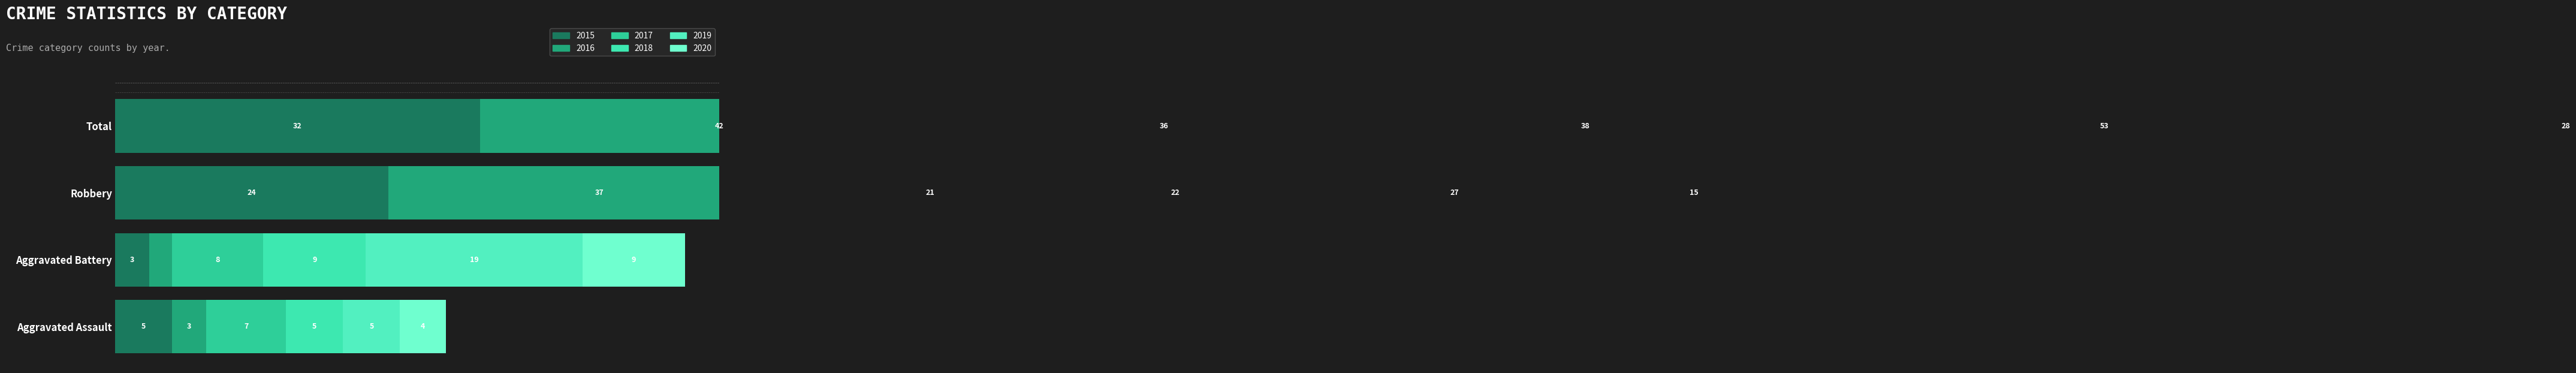

What is the label of the 2nd bar from the right?

Robbery